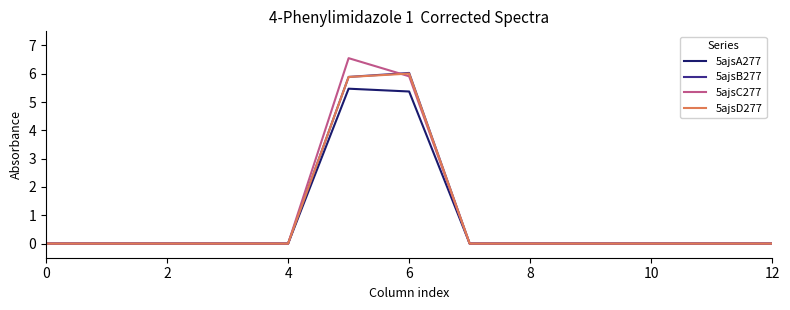

Which series has the widest spread of values?

5ajsC277